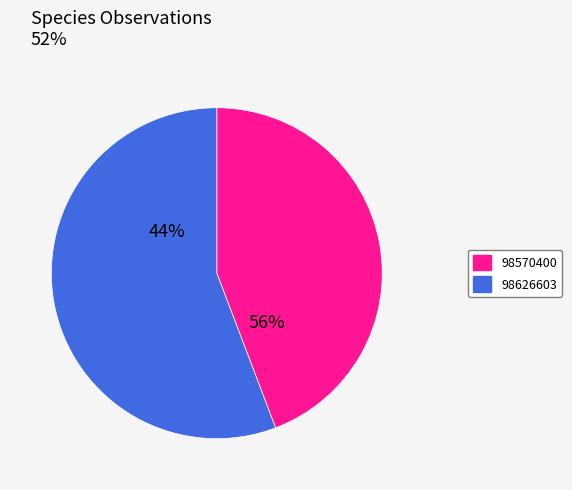

Count the number of slices in the pie.

2